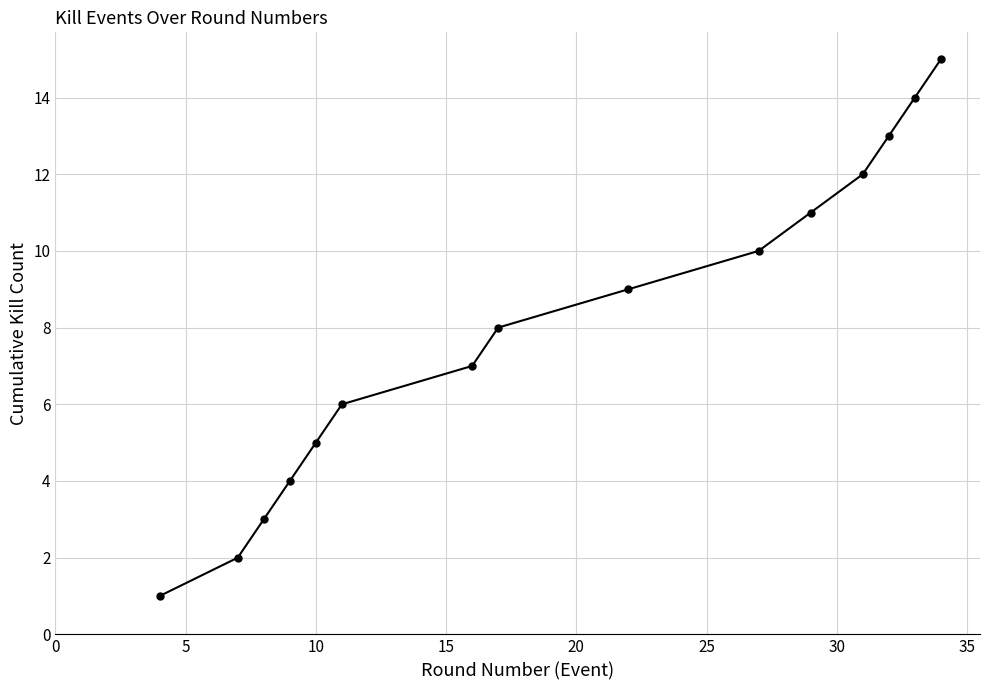

What is the sum of all values?

120